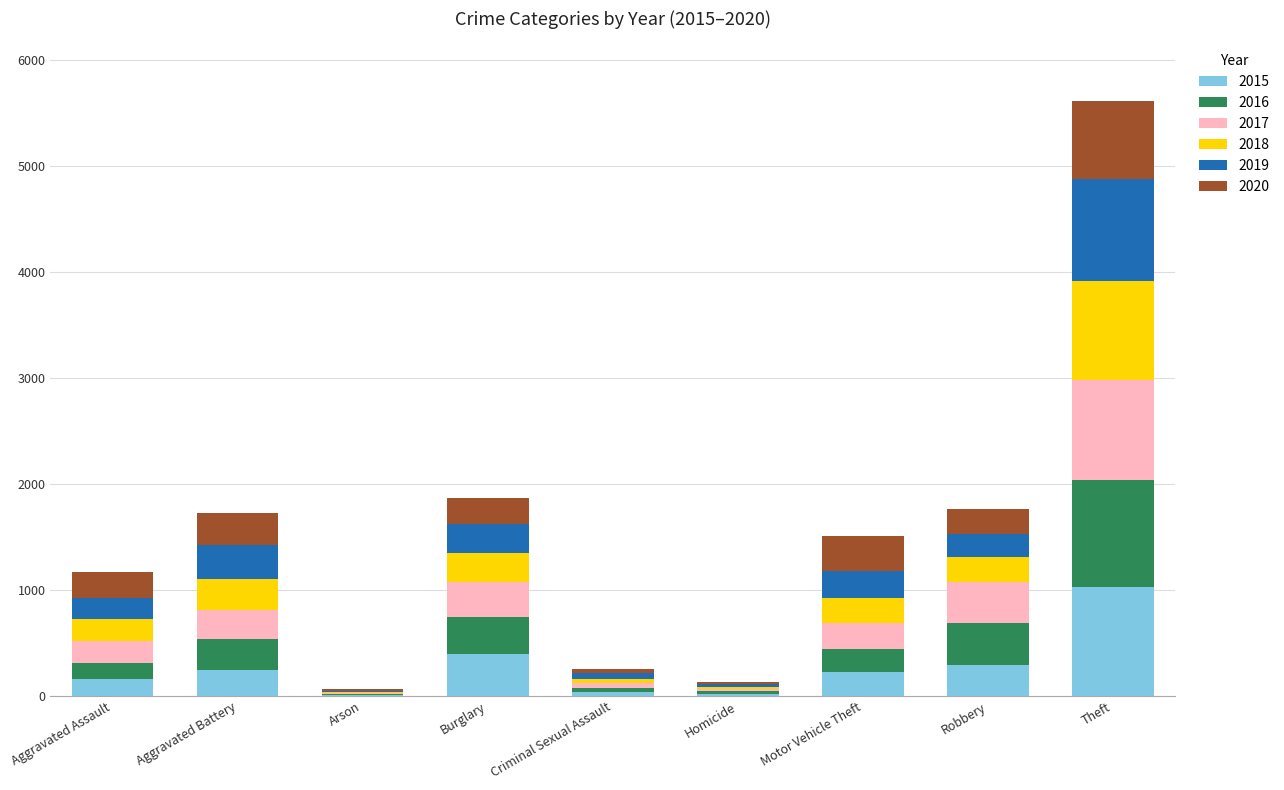

What is the maximum value for 2015?

1027